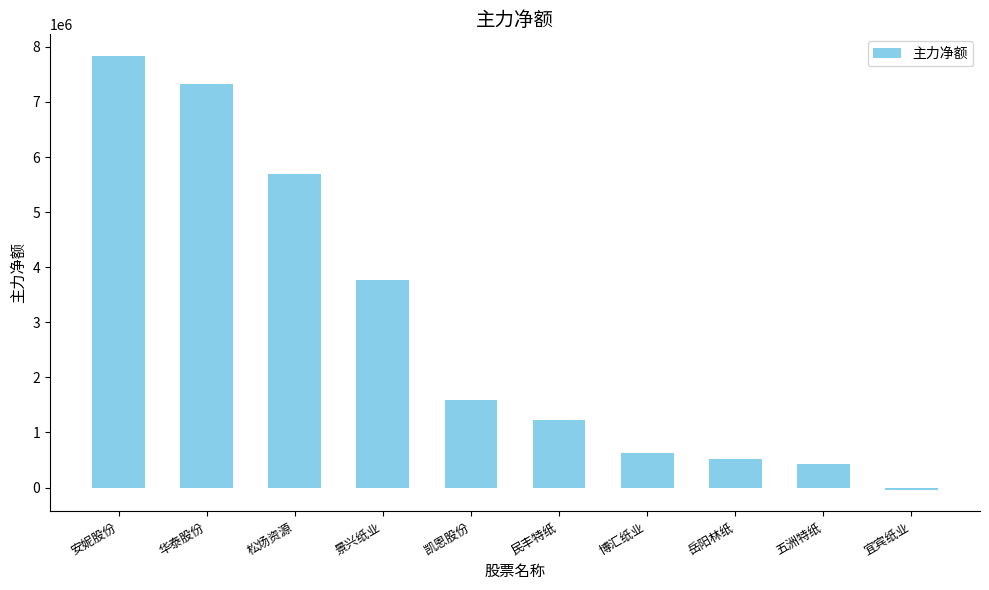

What is the difference between the values at 民丰特纸 and 凯恩股份?

369179